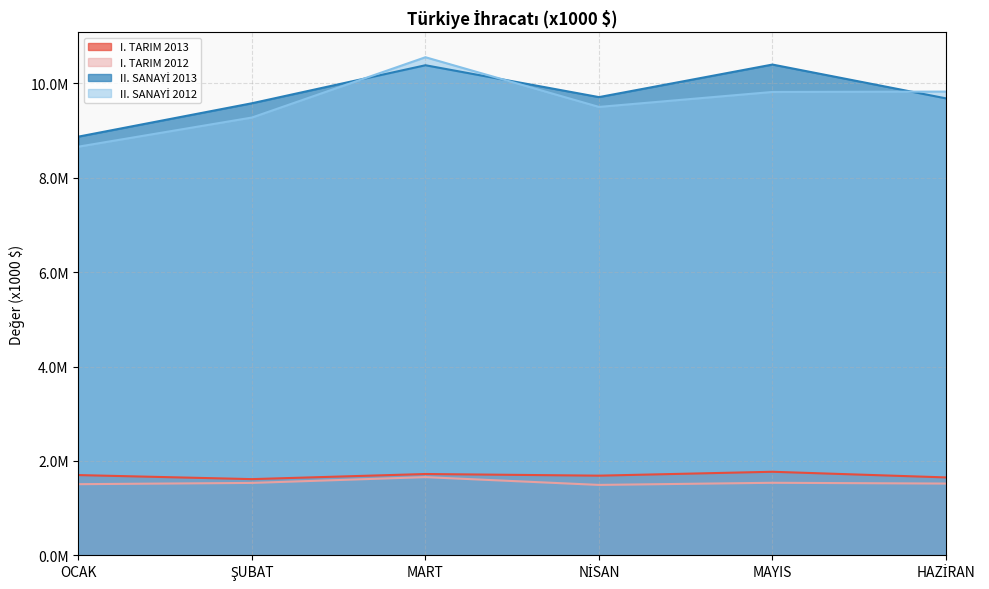

What is the total value across all series at OCAK?

20739083.2